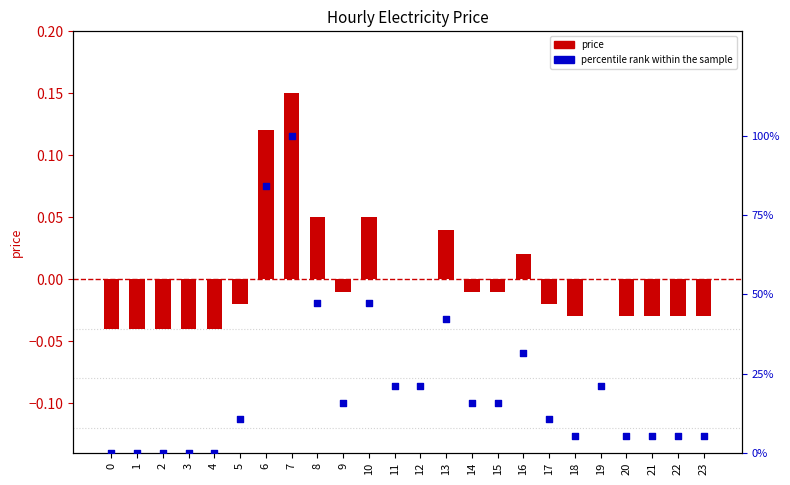

Which series has the widest spread of Y values?

percentile rank within the sample